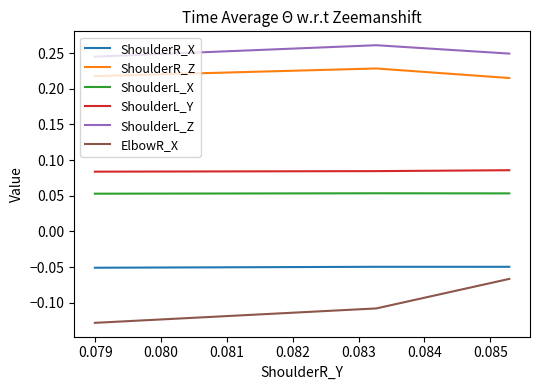

What is the lowest value of the ElbowR_X series?

-0.1